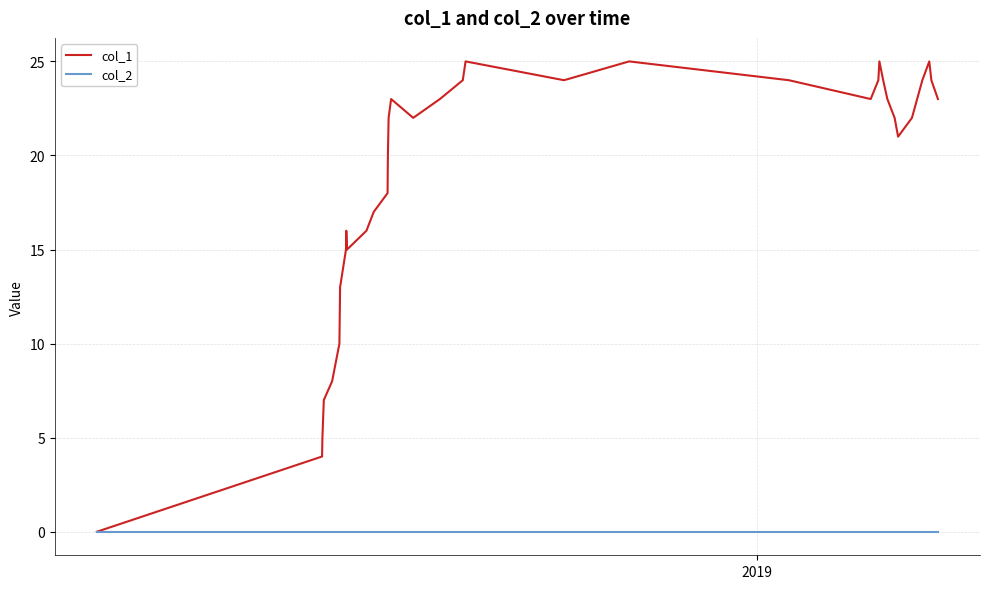

Rank the series by their maximum value, from highest to lowest.

col_1, col_2